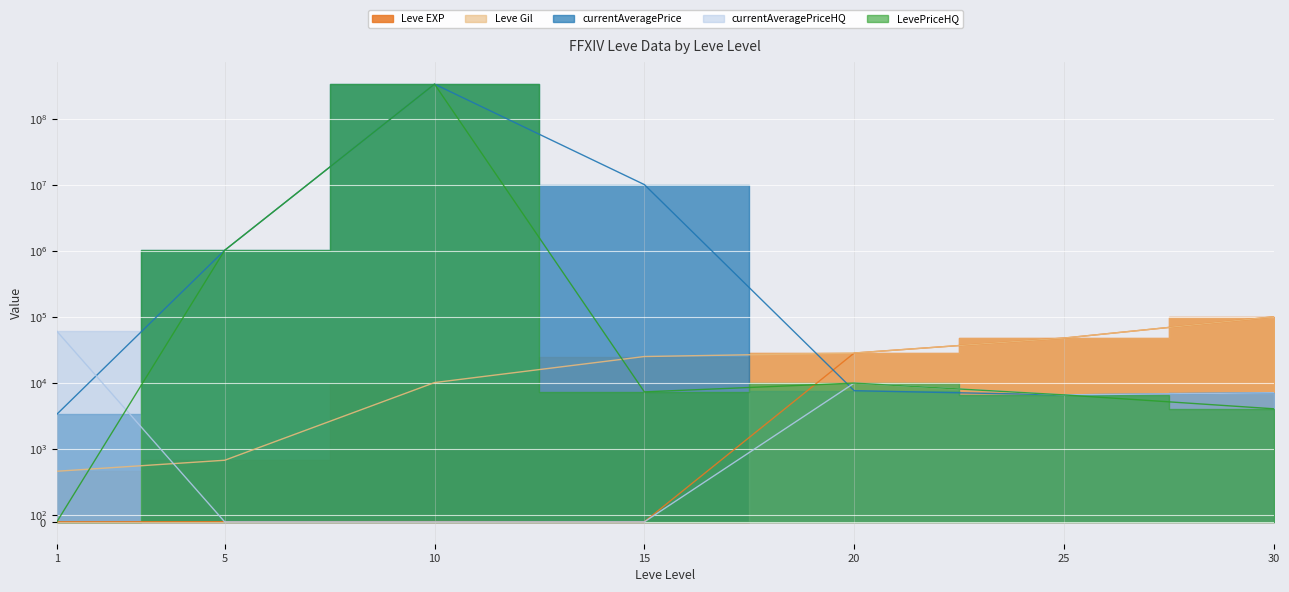

Reading left to right, list all the values displayed in this chart.

Leve EXP: 1=1	5=2	10=3	15=1	20=28010	25=47200	30=99220
Leve Gil: 1=690	5=840	10=9990	15=24790	20=28010	25=47200	30=99220
currentAveragePrice: 1=3307	5=1011000	10=333338140	15=10000000	20=7524	25=6500	30=7000
currentAveragePriceHQ: 1=60000	5=0	10=0	15=0	20=9806	25=6500	30=7000
LevePriceHQ: 1=0	5=1011000	10=333338140	15=7220	20=9806	25=6500	30=4000